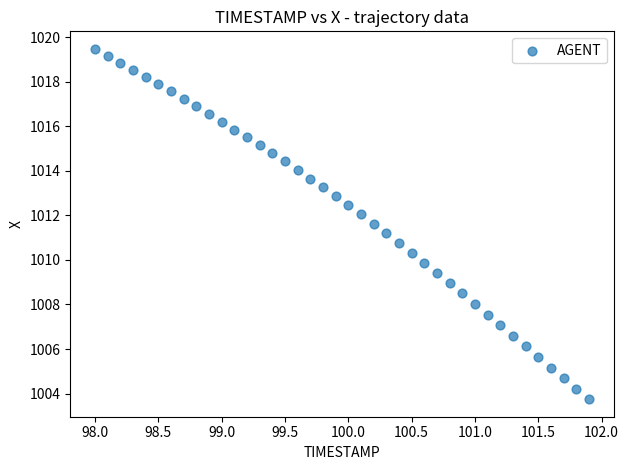

What is the range of X values (max minus min)?

3.9